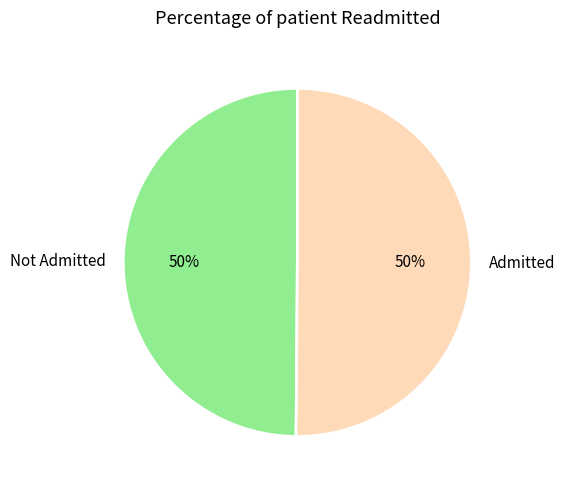

What percentage is the Admitted slice, to the nearest percent?

50%